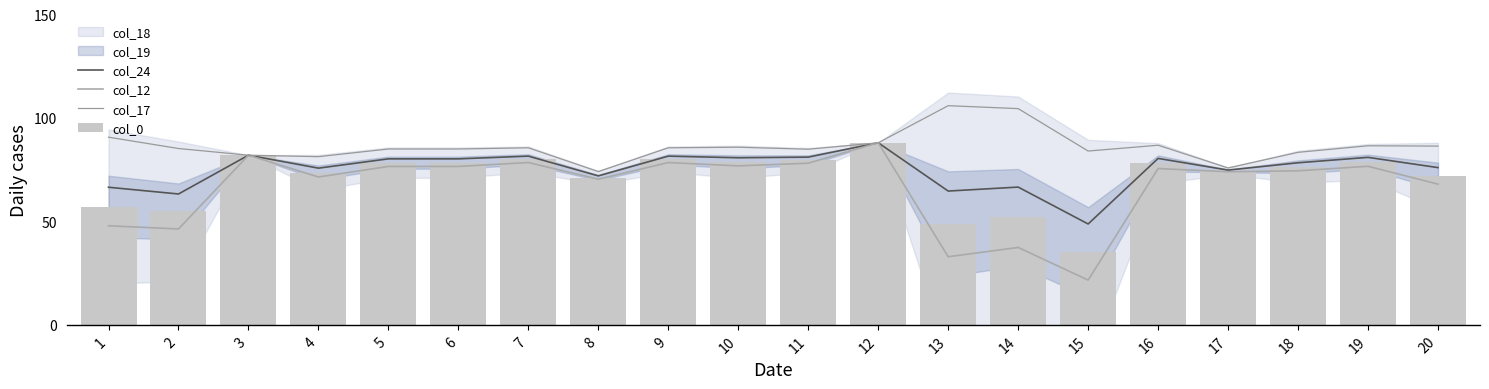

What is the difference between the col_0 values at 19 and 11?

0.8